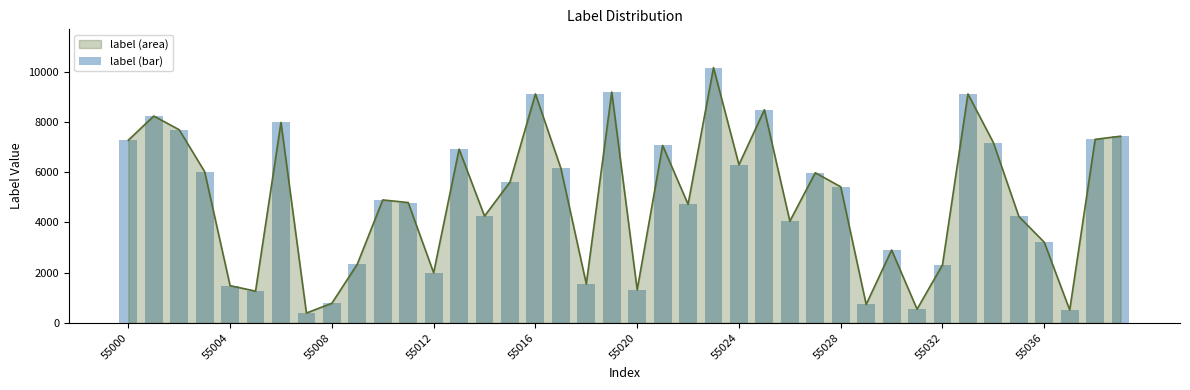

What is the smallest value displayed?

390